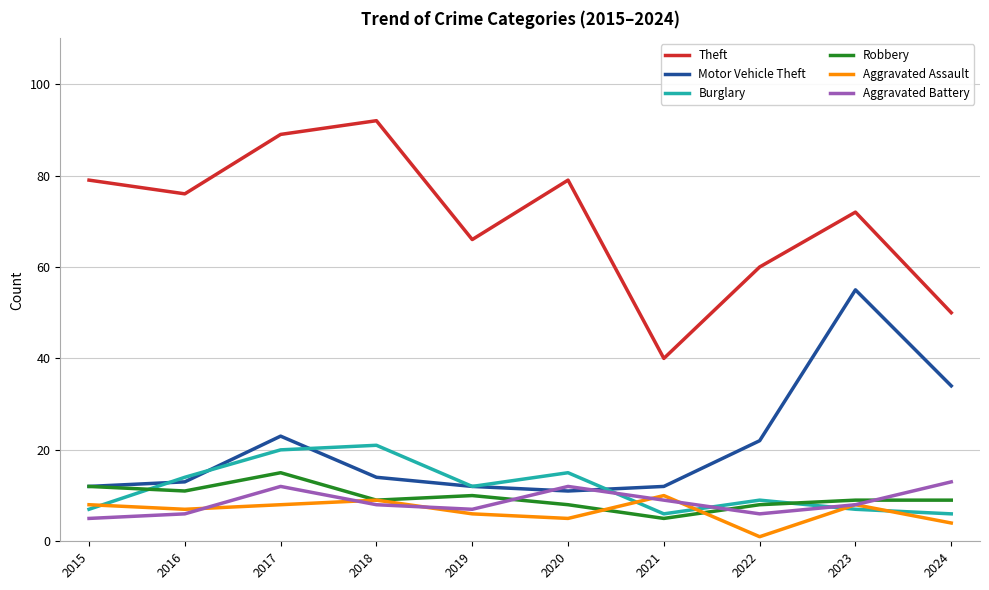

What is the smallest value displayed?

1